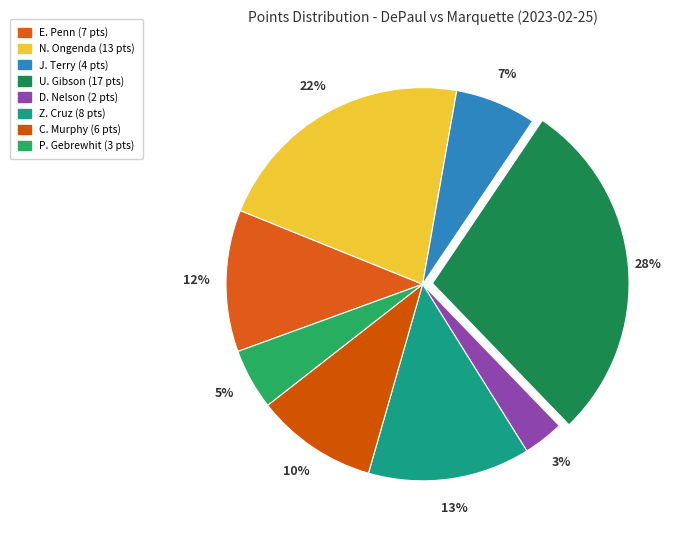

Count the number of slices in the pie.

8